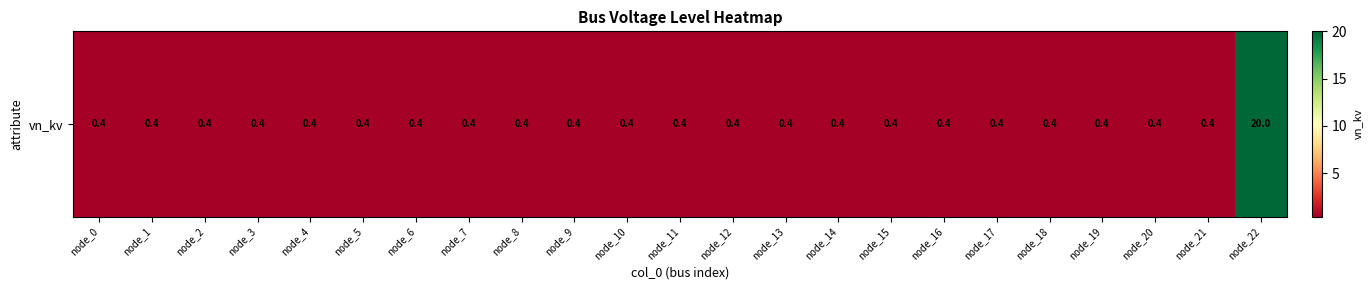

What is the smallest value displayed?

0.4